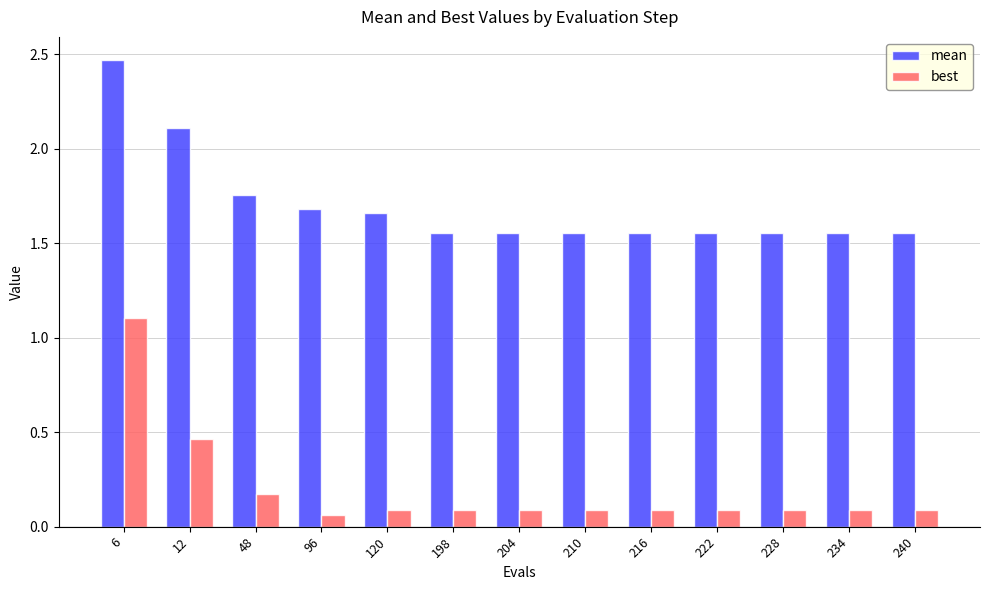

What is the difference between the second highest and second lowest values in the best series?

0.4